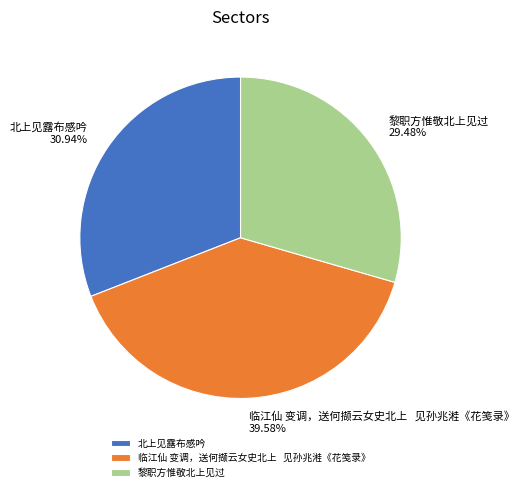

Rank the categories by value from highest to lowest.

临江仙 变调，送何撷云女史北上 见孙兆溎《花笺录》, 北上见露布感吟, 黎职方惟敬北上见过